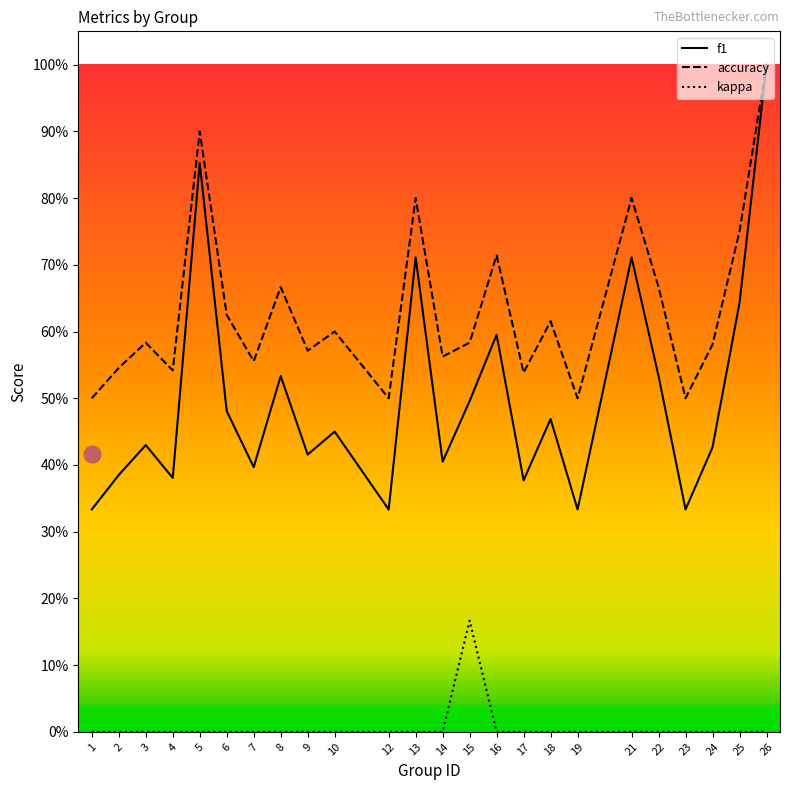

True or false: kappa and f1 cross at least once.

False